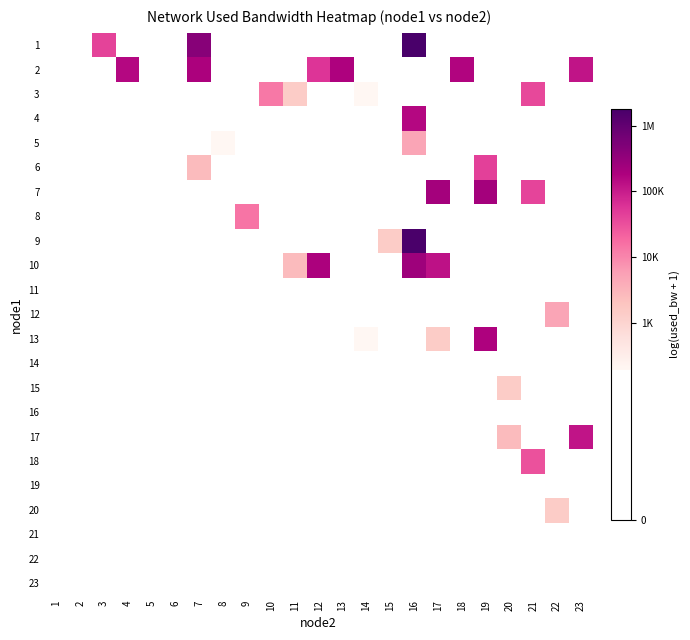

Is the value of 16 at 21 greater than the value of 23 at 21?

No